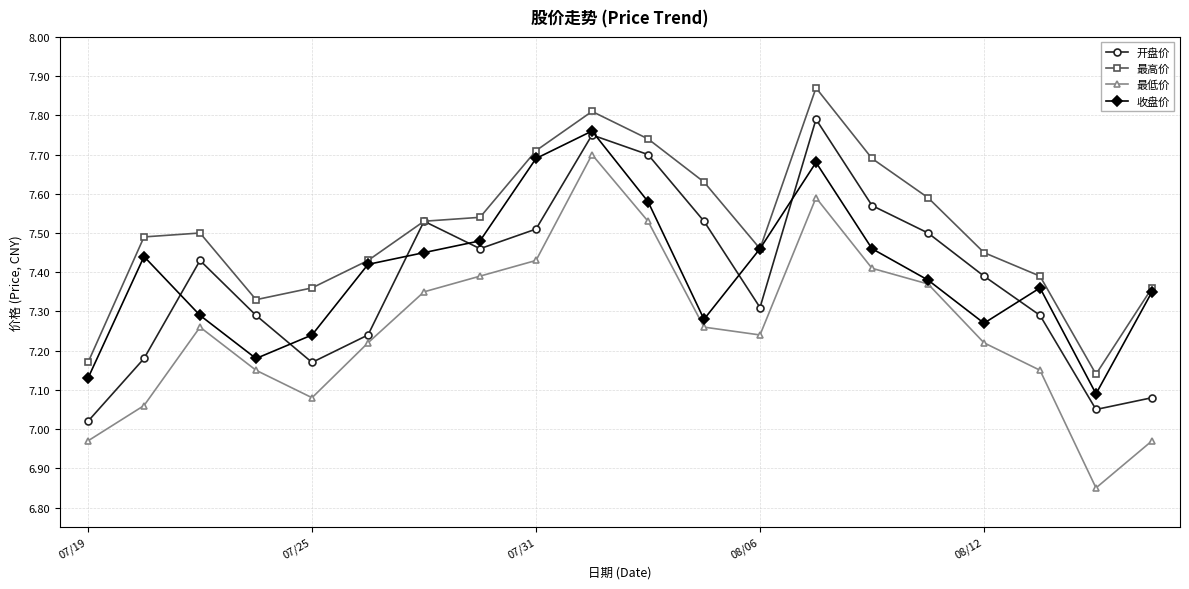

At how many categories does at least one series exceed 6?

20